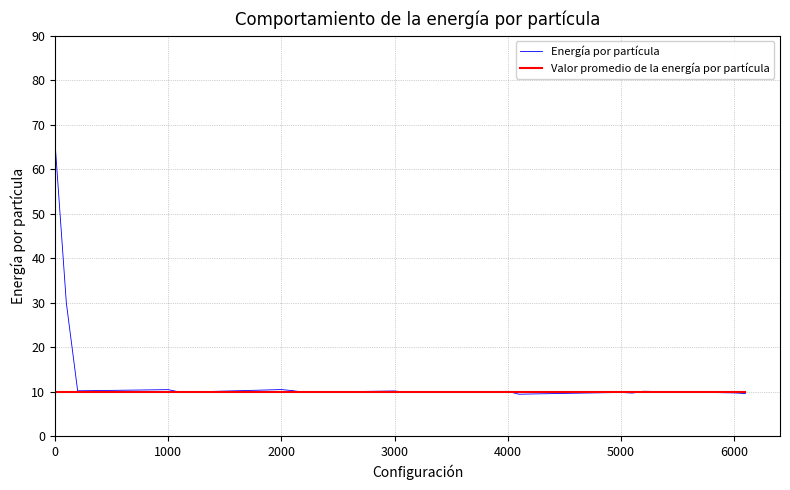

What is the maximum value shown in the chart?

66.0